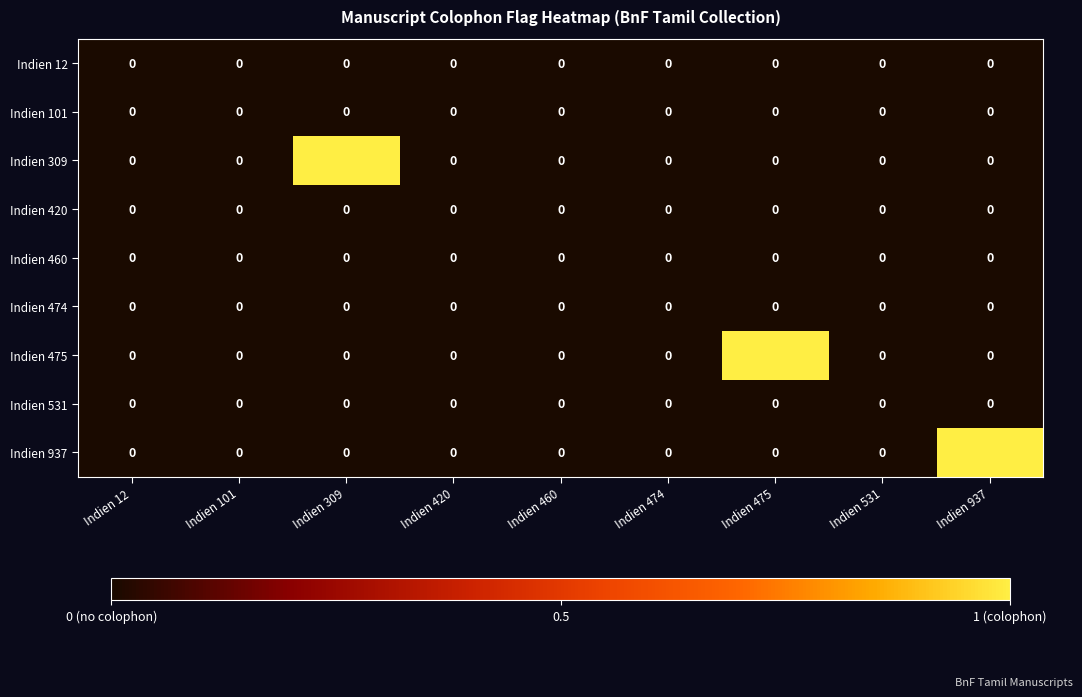

Which category has the highest value in the Indien 309 series?

Indien 309